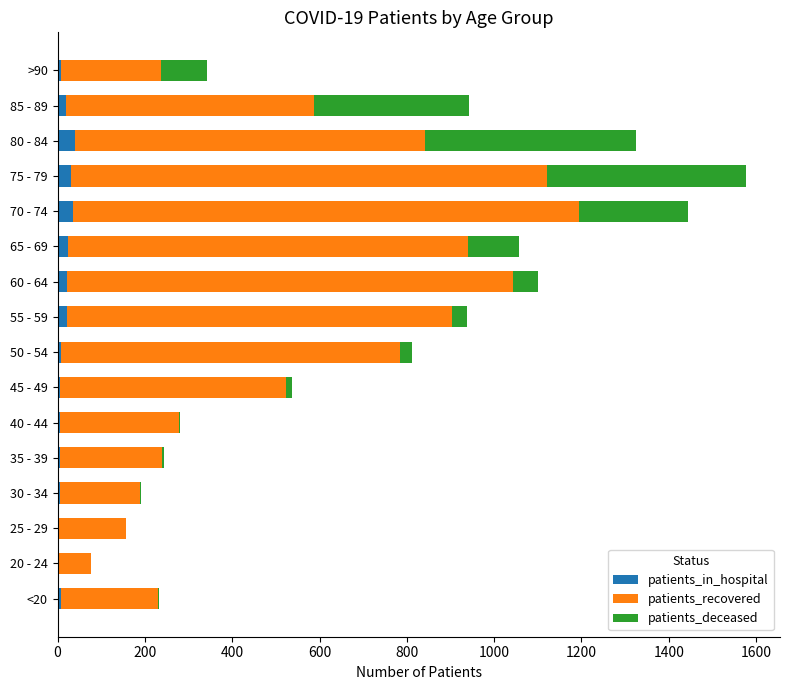

At which category is the sum across all series the highest?

75 - 79